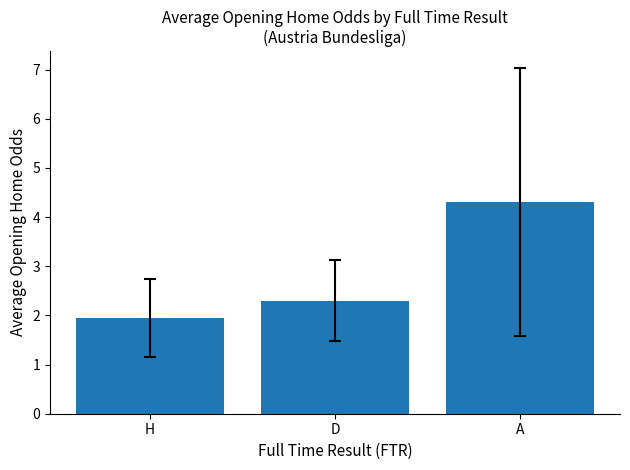

How many bars are there in total?

3